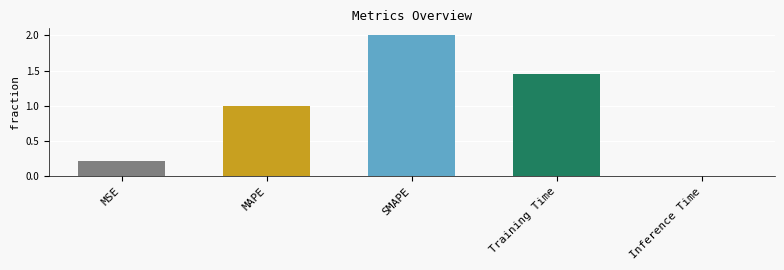

List the labels in order of value, largest first.

SMAPE, Training Time, MAPE, MSE, Inference Time